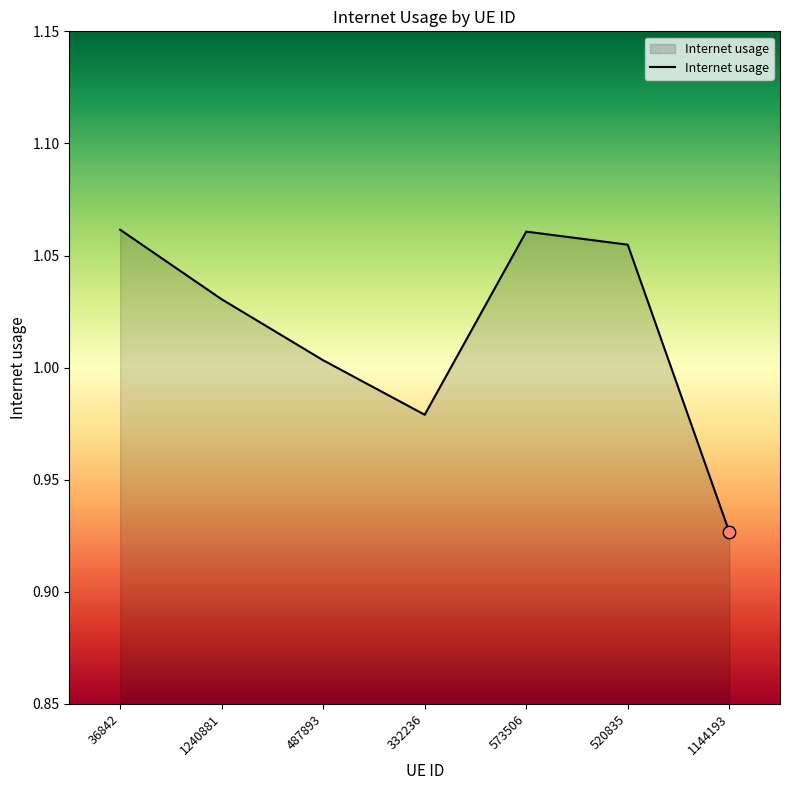

Where does the data first go above 1?

36842